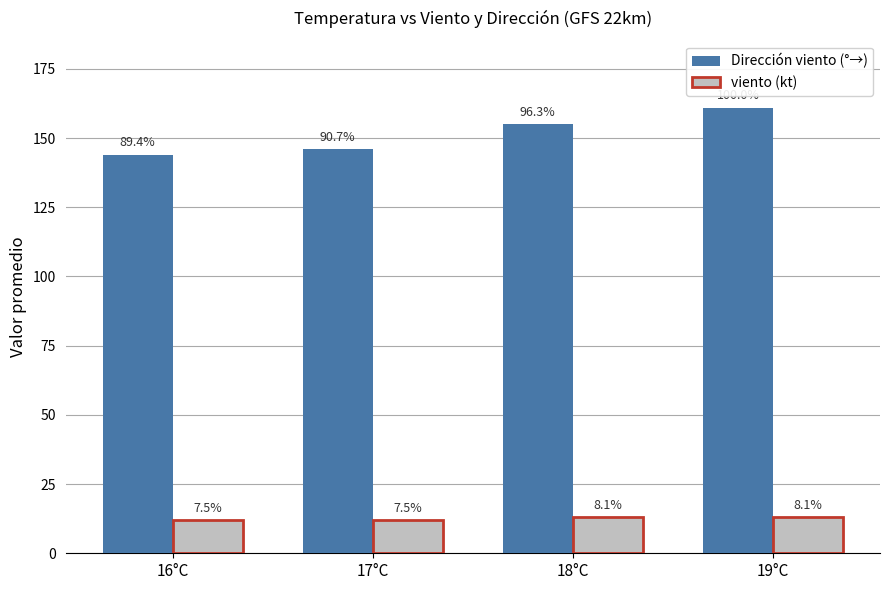

What are all the series names shown in the legend?

Dirección viento (°→), viento (kt)